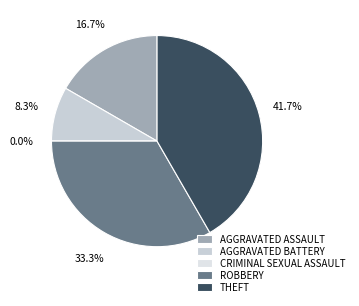

How many slices are in this pie chart?

5